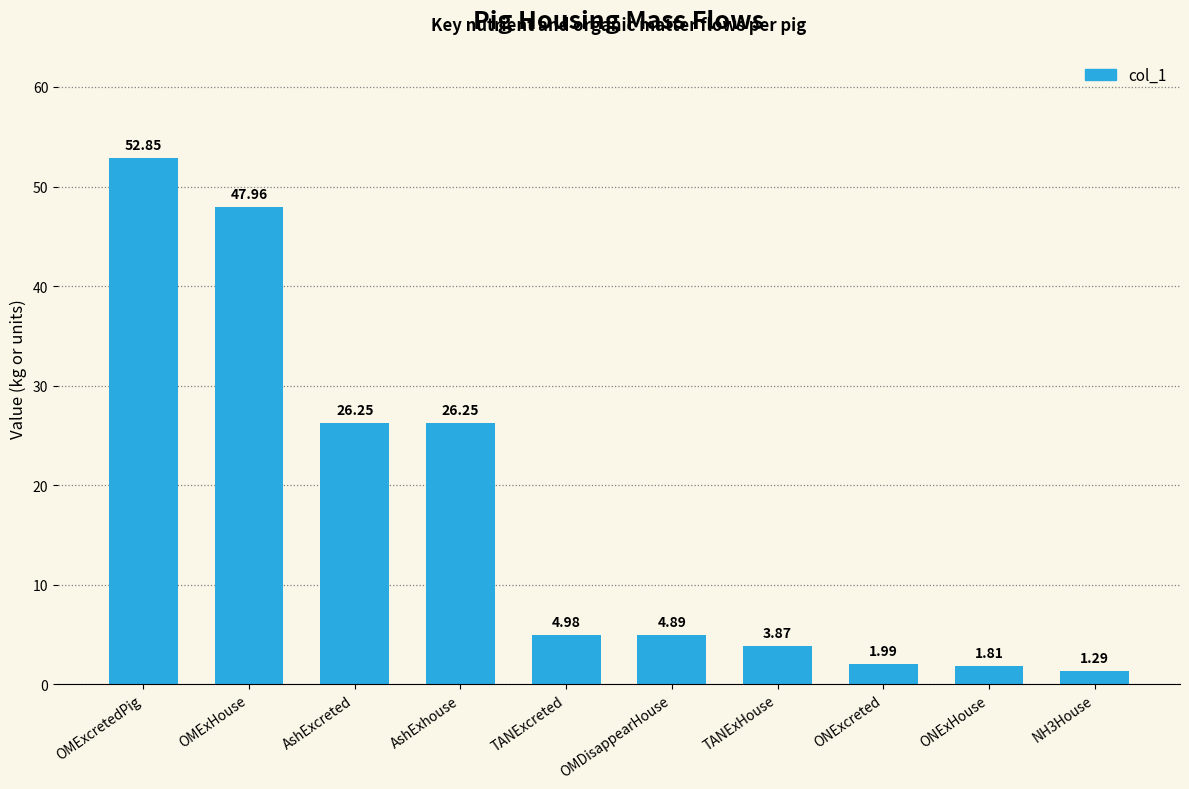

Where does the data first go above 4?

OMExcretedPig